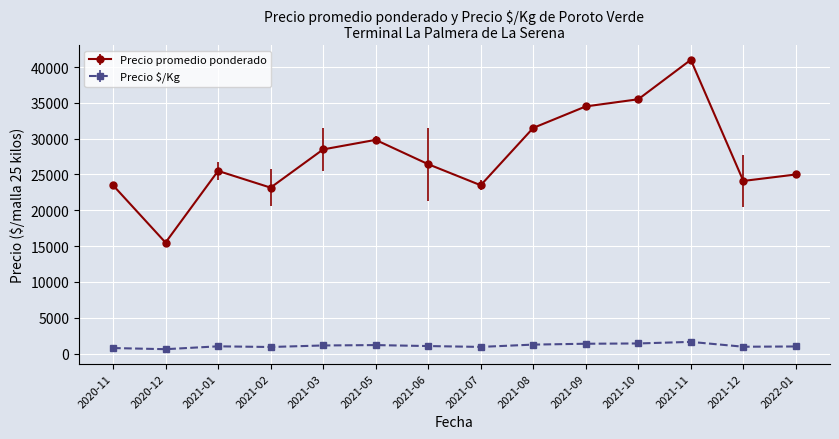

What is the value of the Precio promedio ponderado point at the 3rd from the left?

25500.0